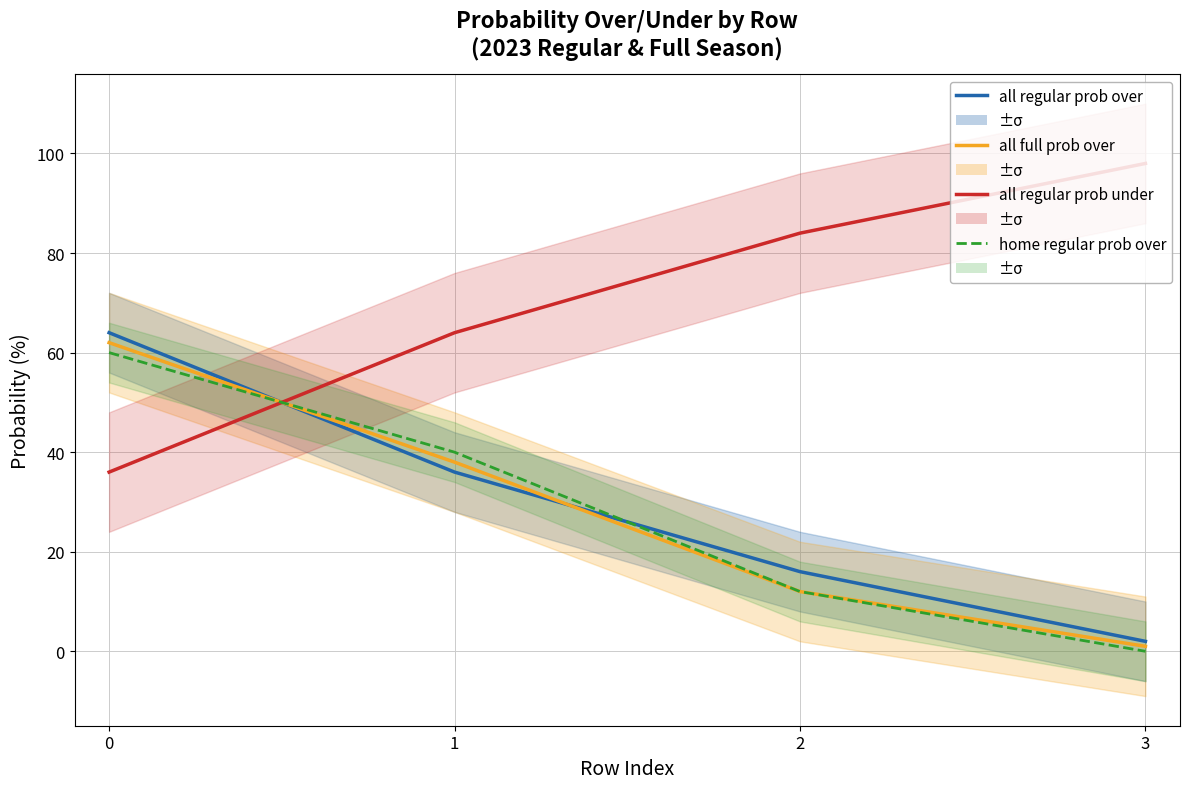

True or false: all full prob over has a value of 2 at 3.

False